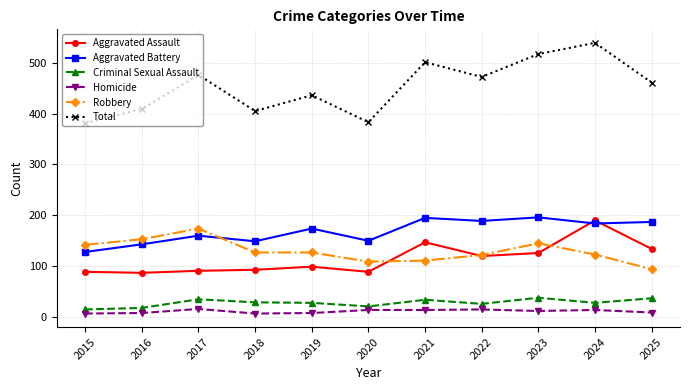

What is the spread (max minus min) of values at 2016?

401